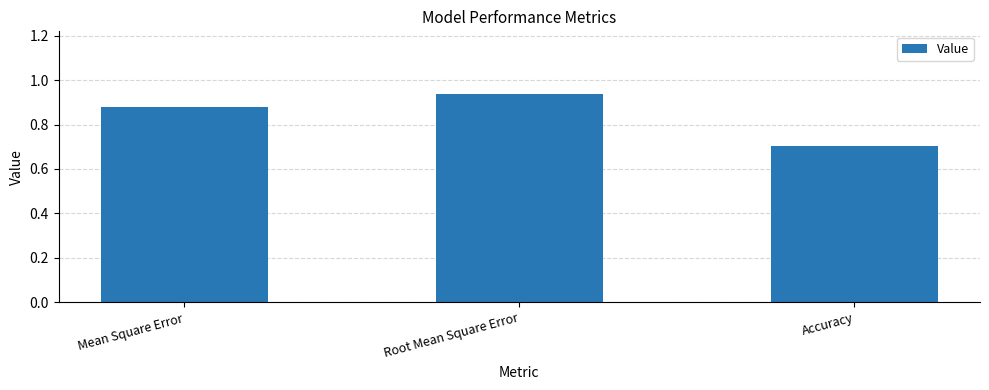

True or false: the data shows 0.4 at Mean Square Error.

False